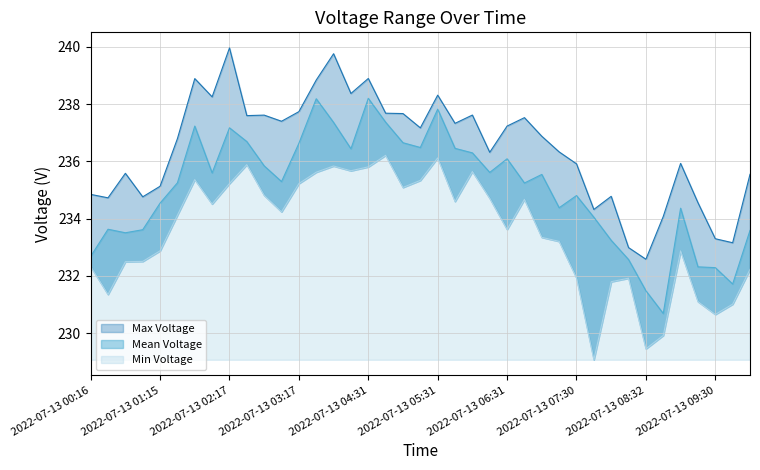

What is the sum of all Max Voltage values?

9222.3